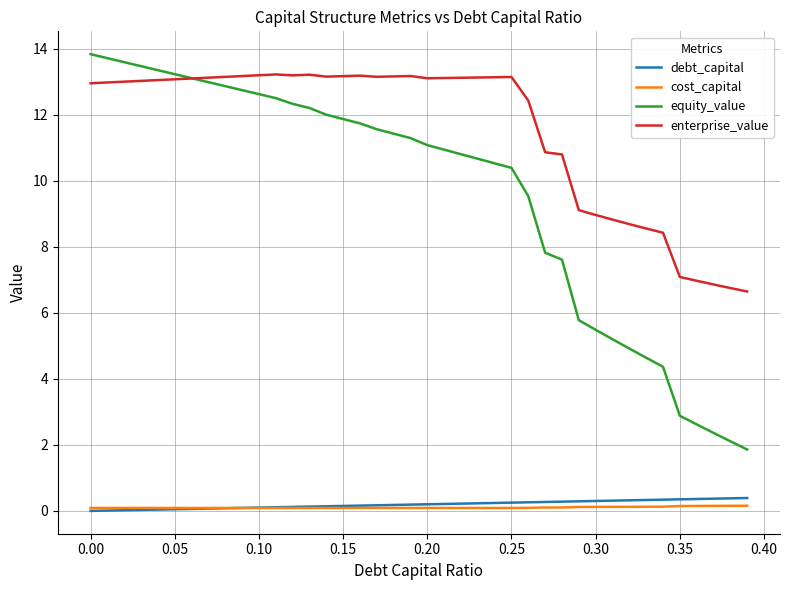

What is the difference between the maximum and minimum values in the debt_capital series?

0.4